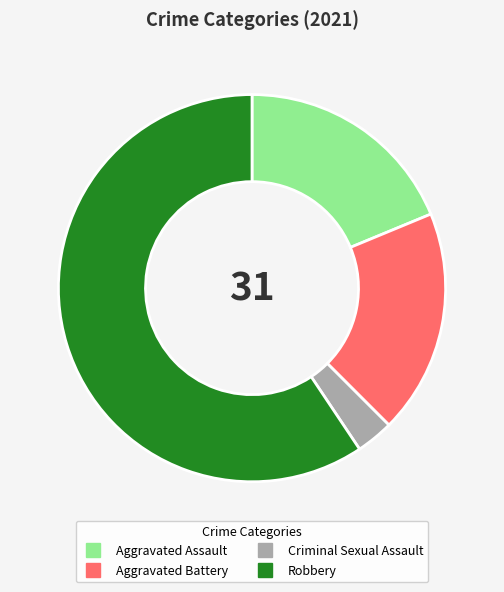

Between Robbery and Aggravated Battery, which is larger?

Robbery